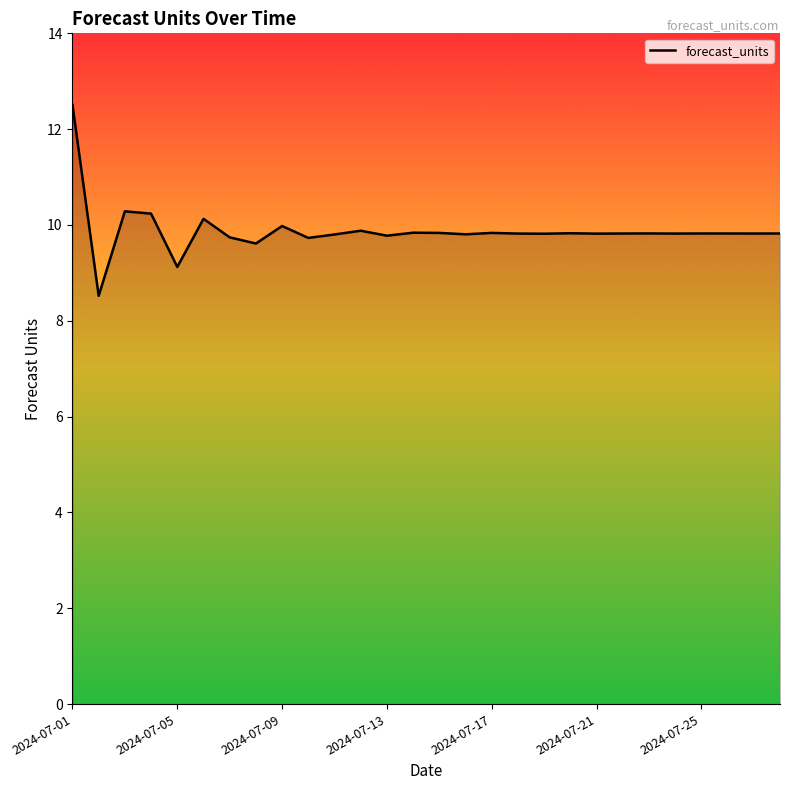

What is the difference between the maximum and minimum values?

4.0